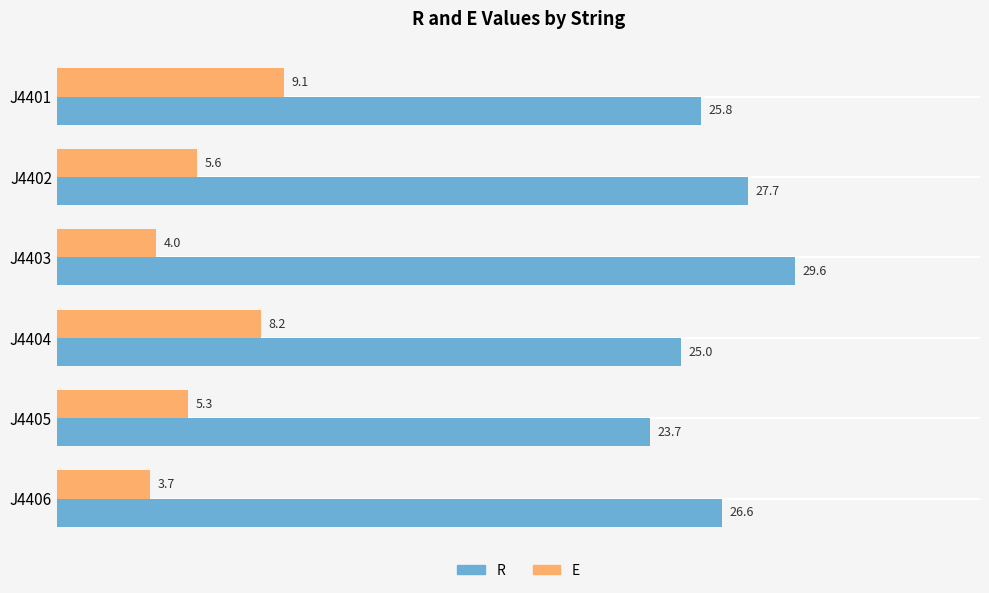

Which series changed the most between J4402 and J4405?

R